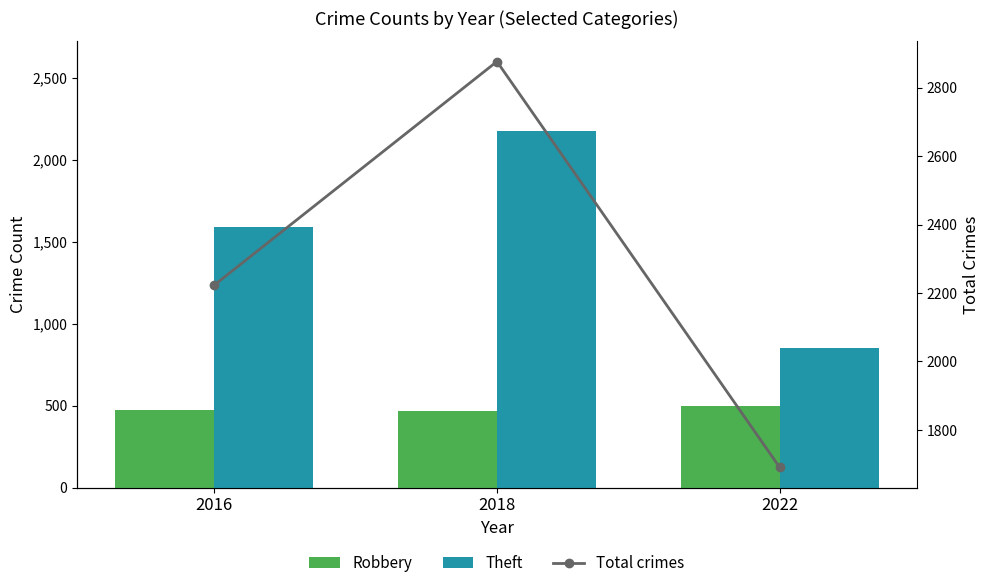

Reading left to right, what are all the values shown in this chart?

Robbery: 2016=475	2018=469	2022=499
Theft: 2016=1588	2018=2177	2022=851
Total crimes: 2016=2223	2018=2876	2022=1691